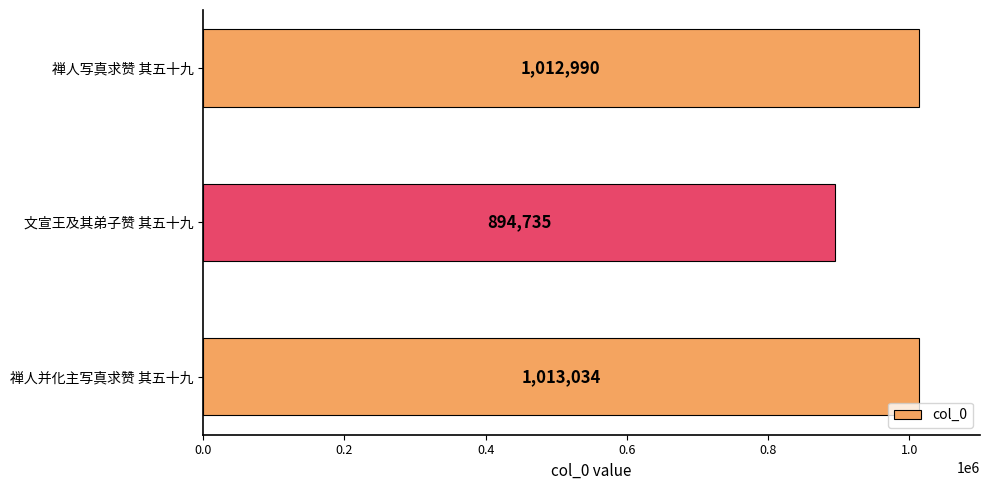

Is it true that the value at 禅人并化主写真求赞 其五十九 is 1542396?

False